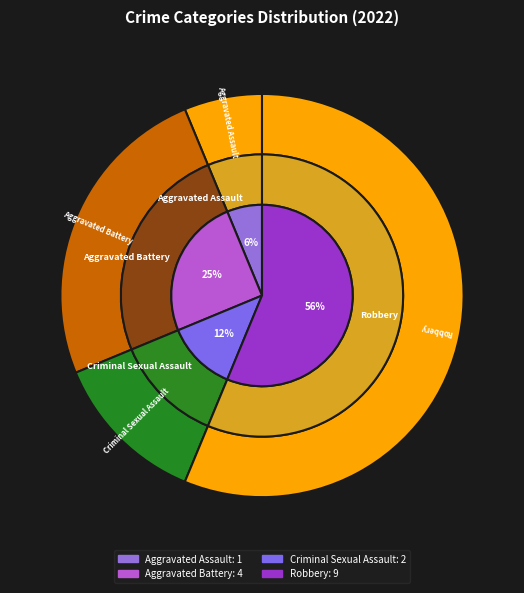

What percentage is the Robbery slice, to the nearest percent?

56%